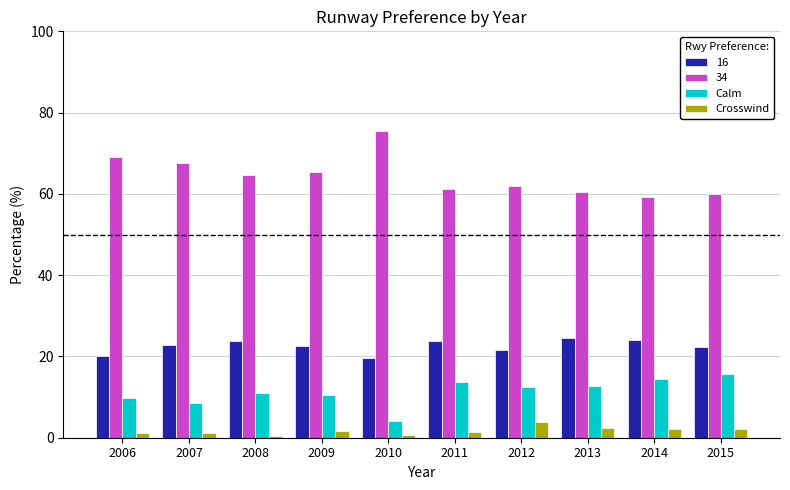

How many bars are there in total?

40